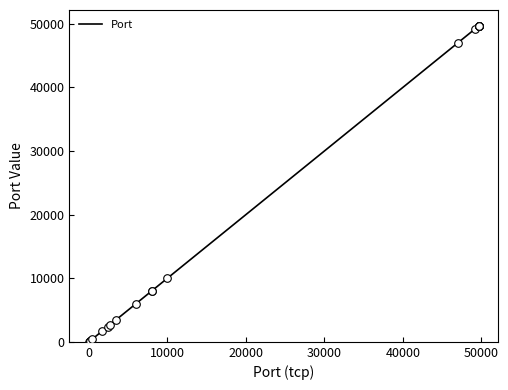

What is the maximum value shown in the chart?

49669